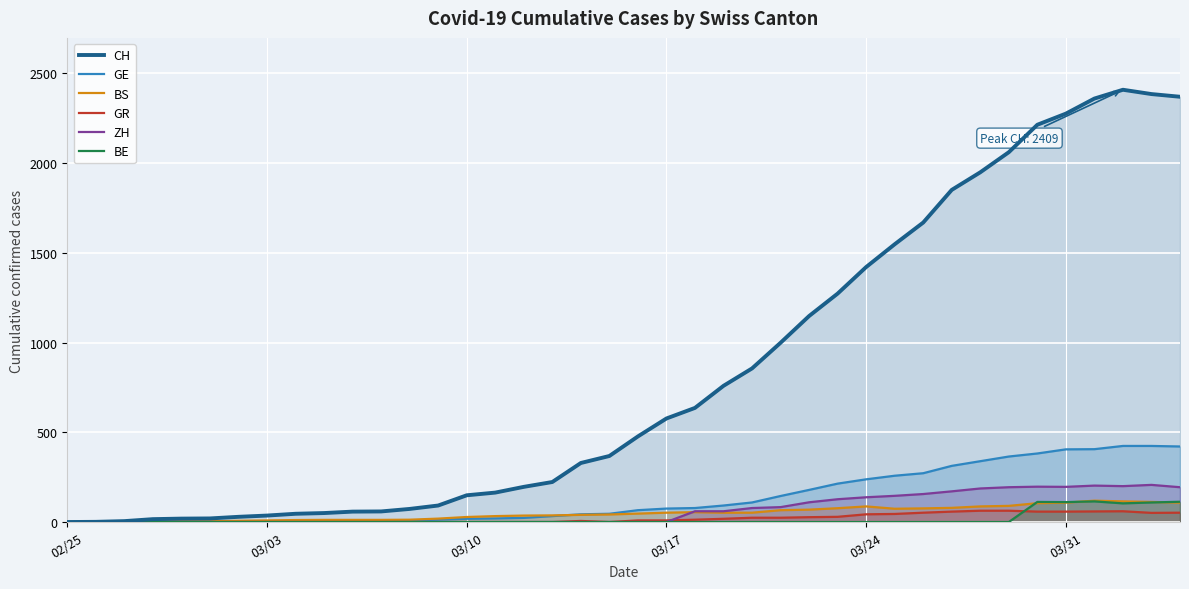

What is the difference between the maximum and minimum values in the BE series?

115